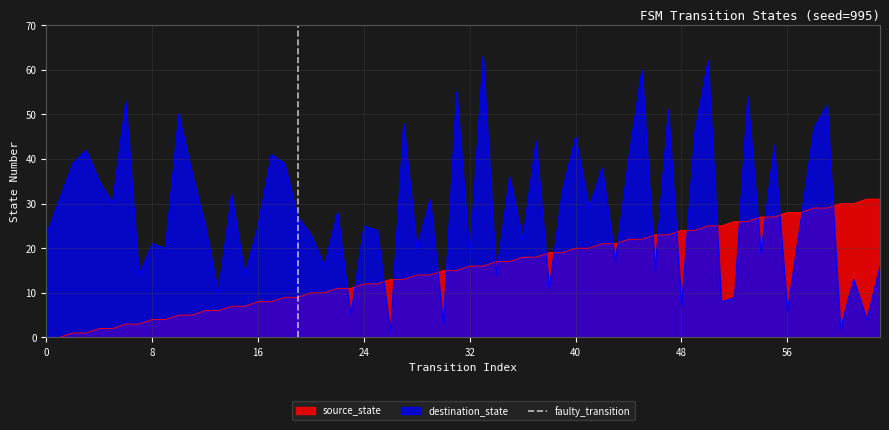

True or false: destination_state has a value of 3 at 56.

False